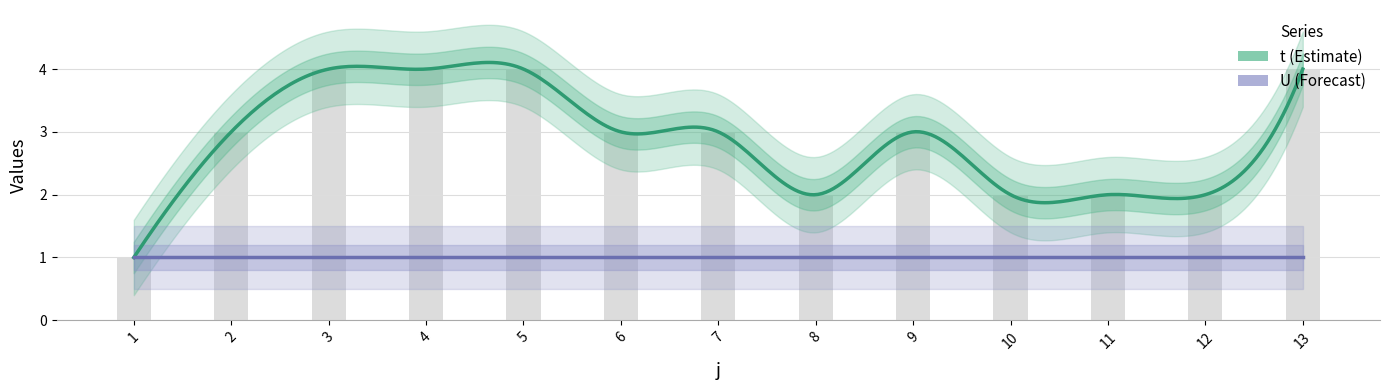

The chart shows a value of 1 at 8. True or false?

False